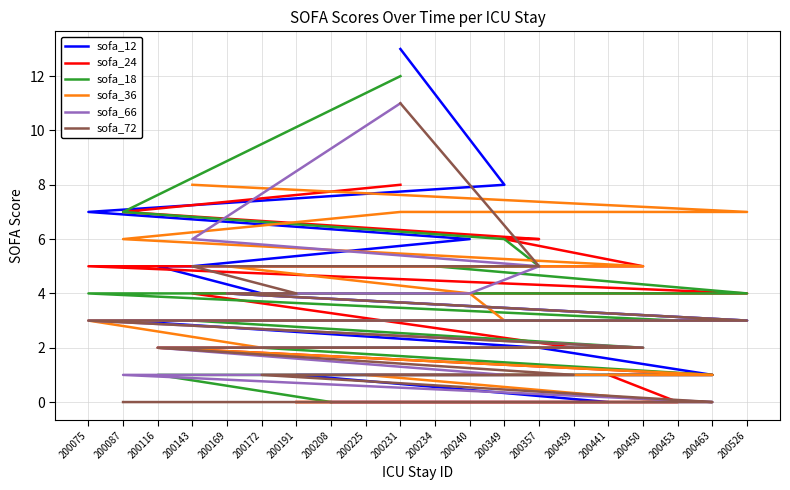

Is the value of sofa_72 at 200191 greater than the value of sofa_36 at 200172?

No